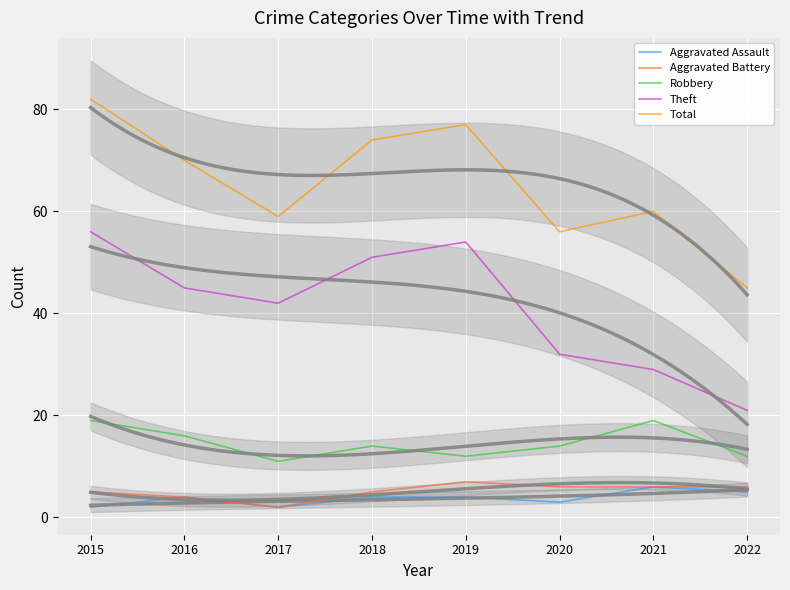

Which series has the largest total across all categories?

Total